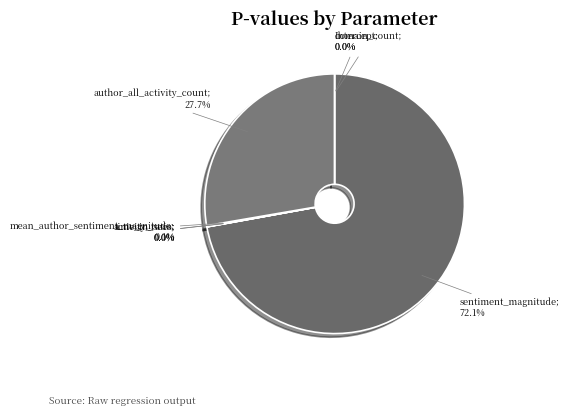

To the nearest percent, what is the difference between the largest and smallest slice percentages?

72%